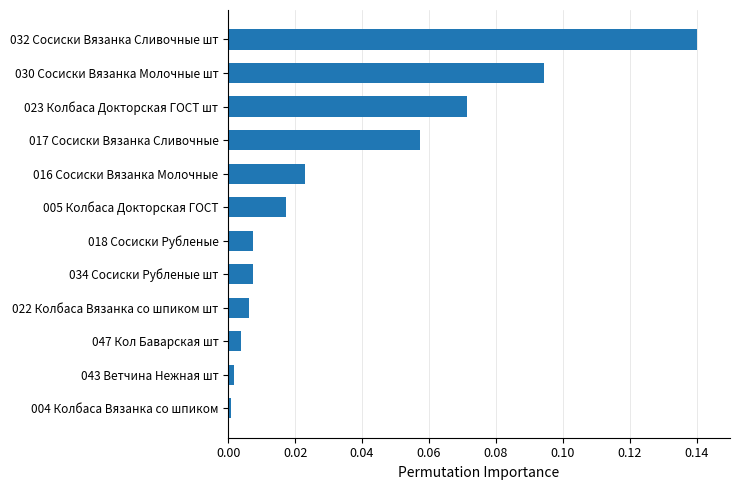

Between 032 Сосиски Вязанка Сливочные шт and 030 Сосиски Вязанка Молочные шт, which is larger?

032 Сосиски Вязанка Сливочные шт